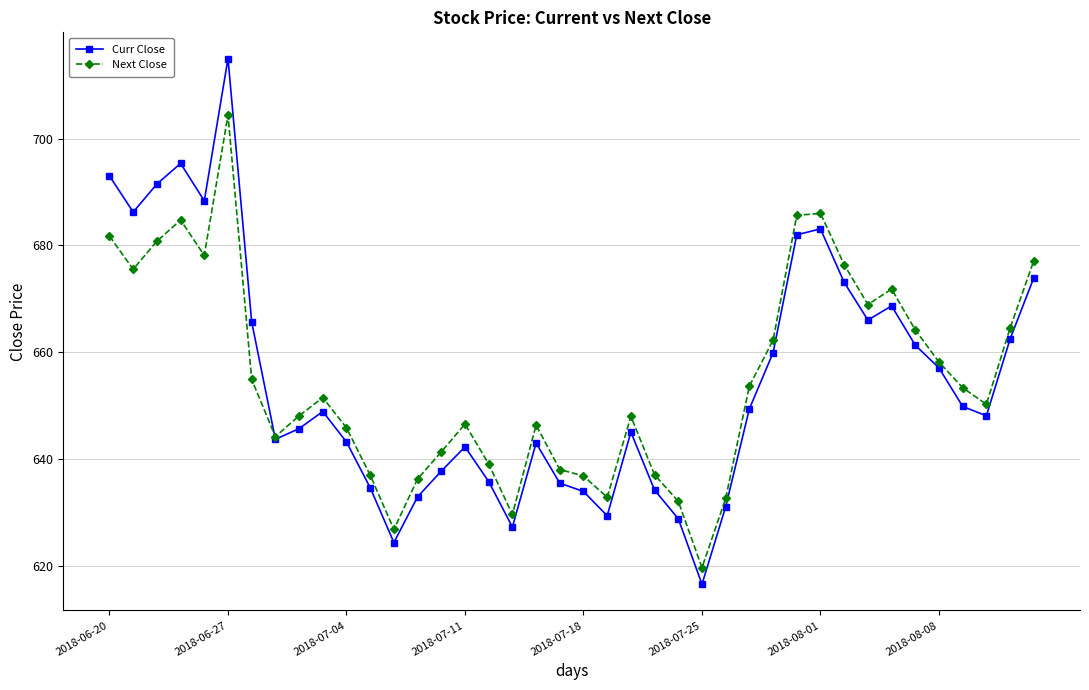

Count the number of data series in this chart.

2